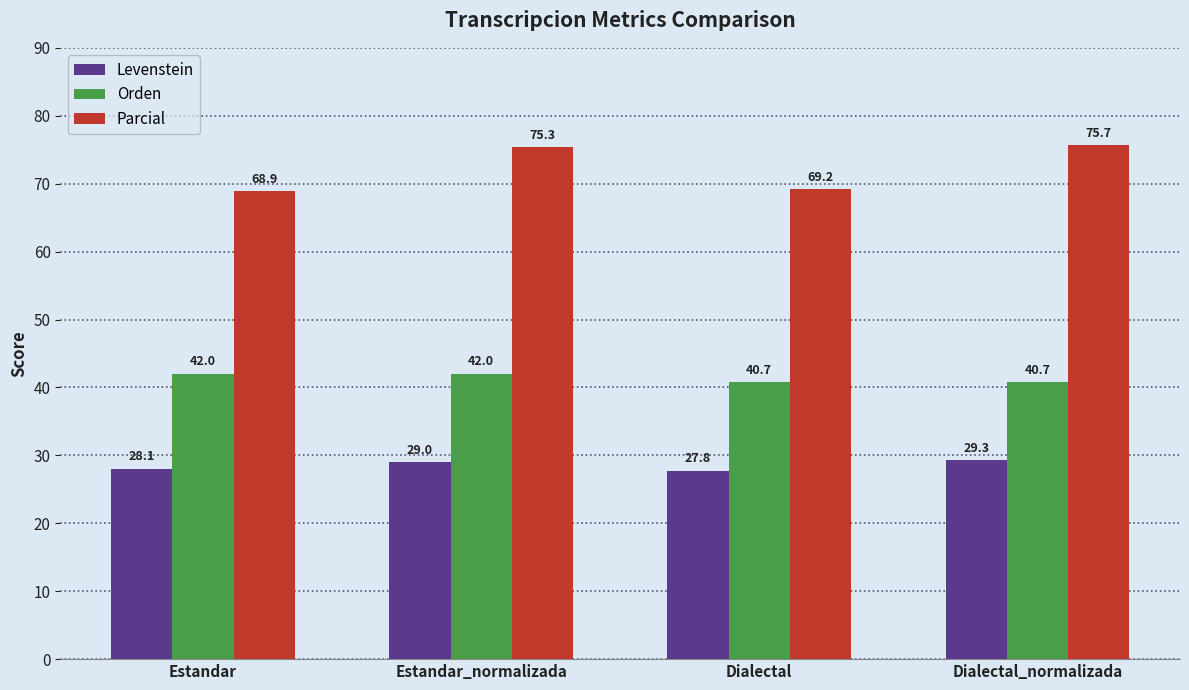

How many values in the Orden series are below 42?

2